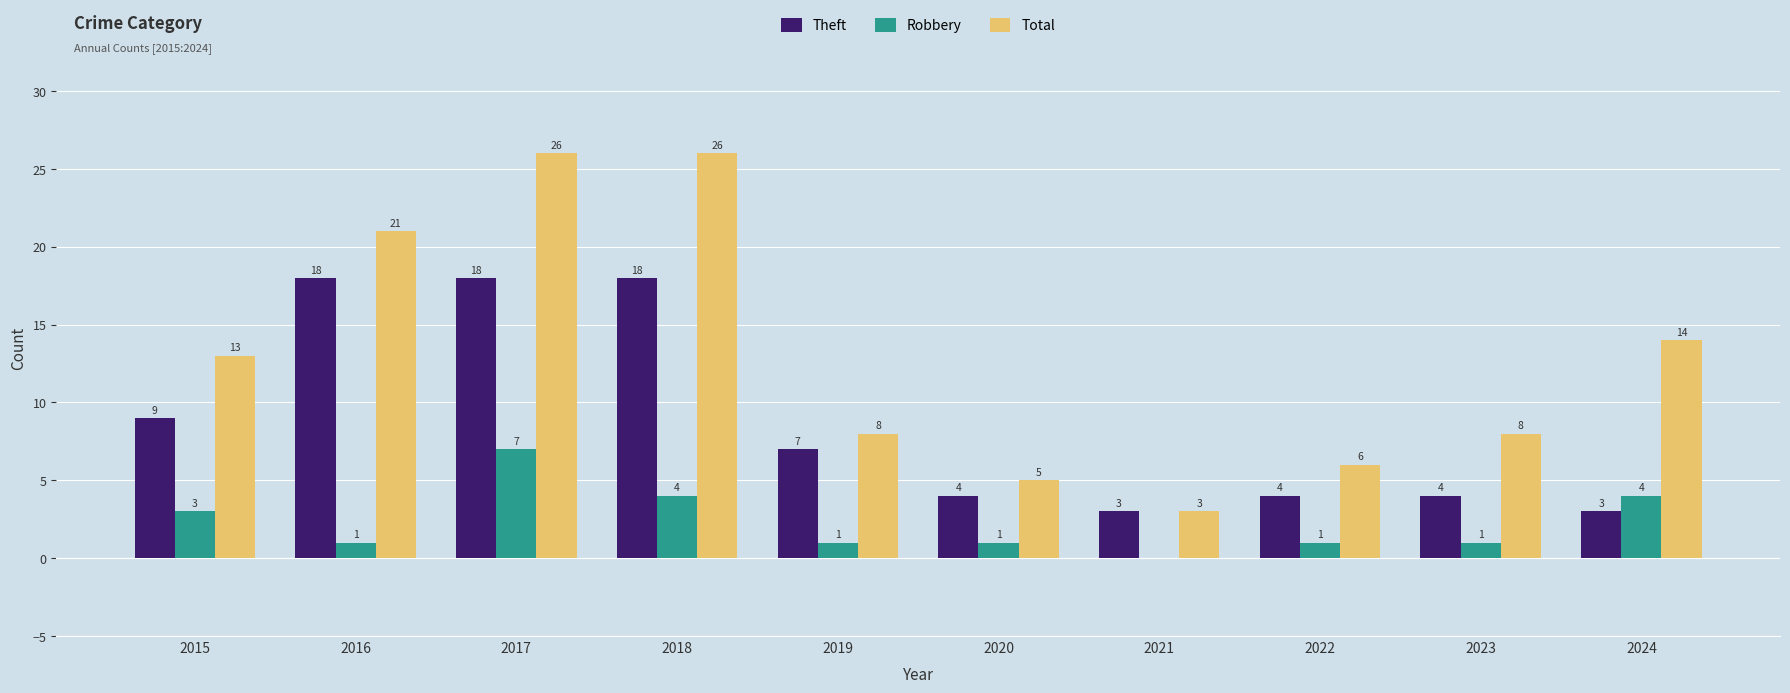

Is it true that Theft equals 5 at 2024?

False